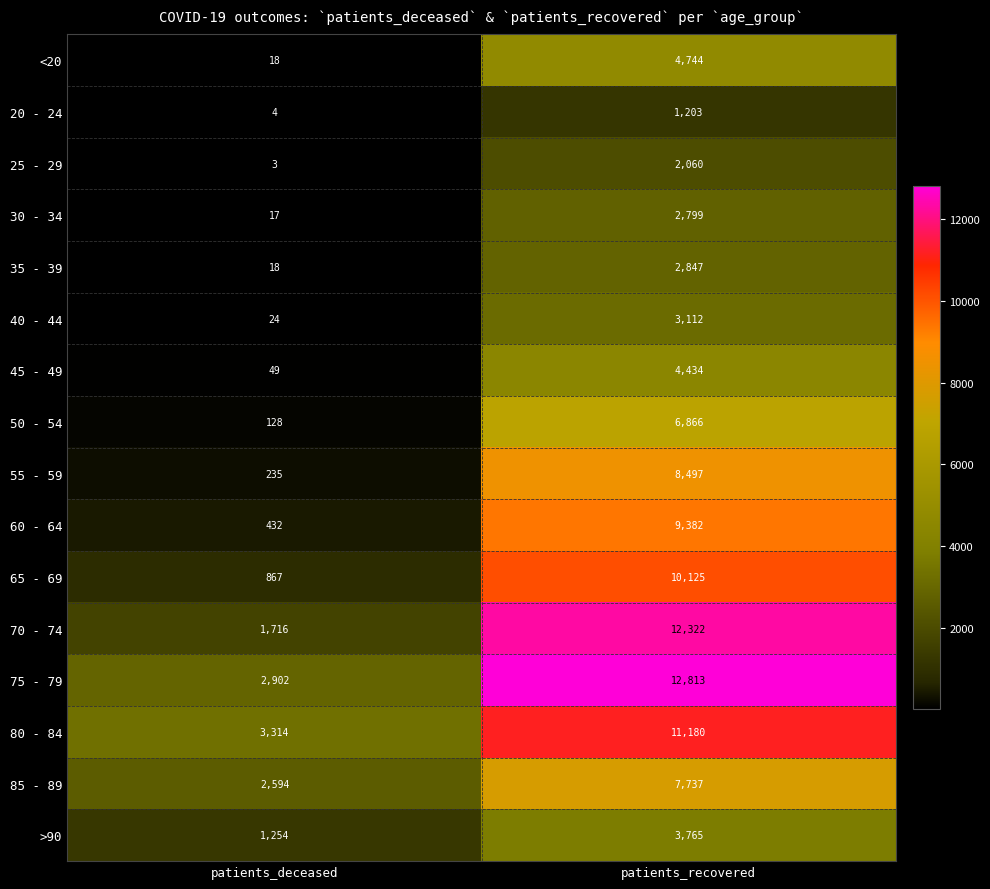

At which label is 35 - 39 closest to 1432?

patients_deceased